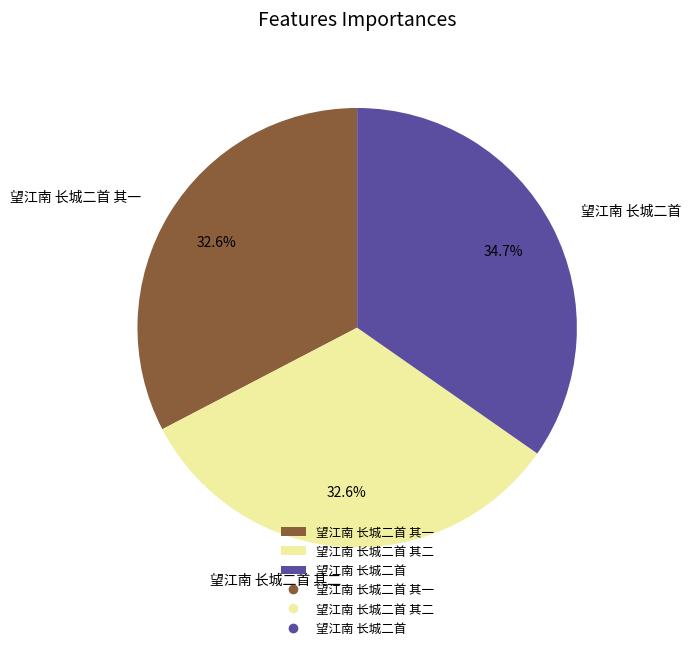

What is the largest slice in the pie chart?

望江南 长城二首